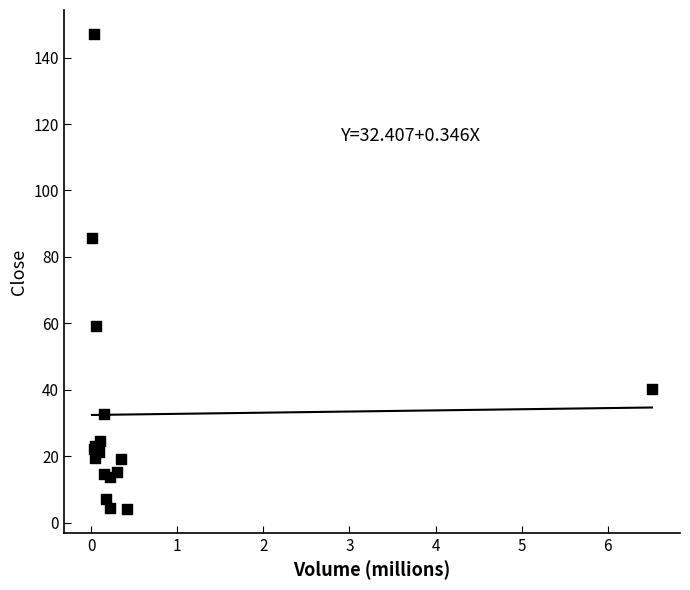

What Y value in the scatter plot is closest to 75?

85.8